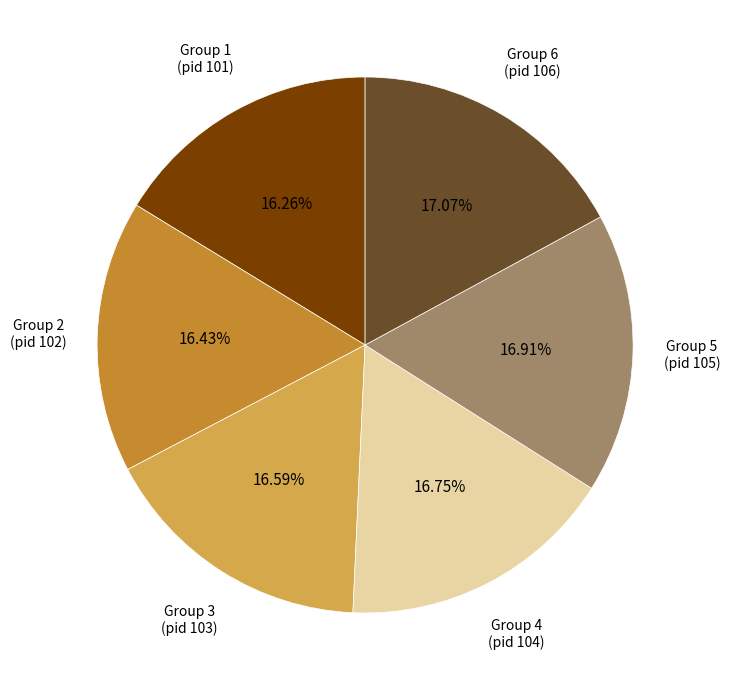

Is there a majority slice in this chart?

No